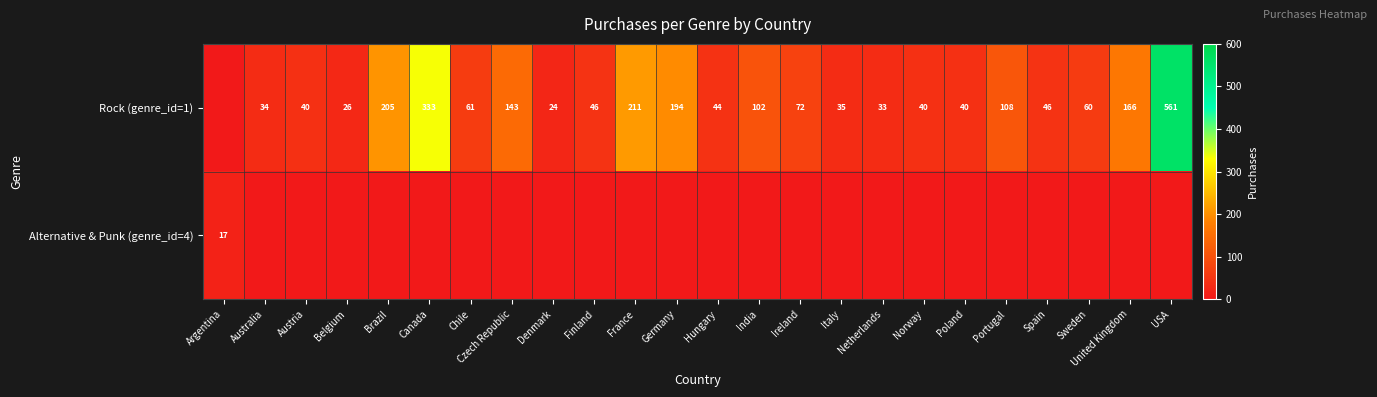

The value of Rock (genre_id=1) at Sweden is 60. True or false?

True